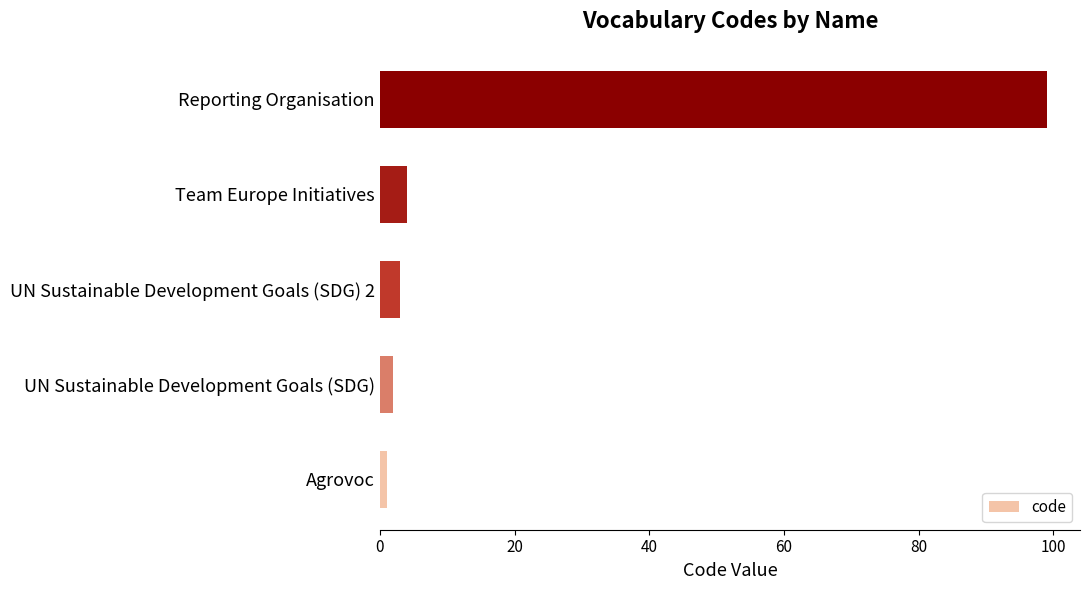

Reading top to bottom, transcribe all the data shown in this chart.

Reporting Organisation=99	Team Europe Initiatives=4	UN Sustainable Development Goals (SDG) 2=3	UN Sustainable Development Goals (SDG)=2	Agrovoc=1